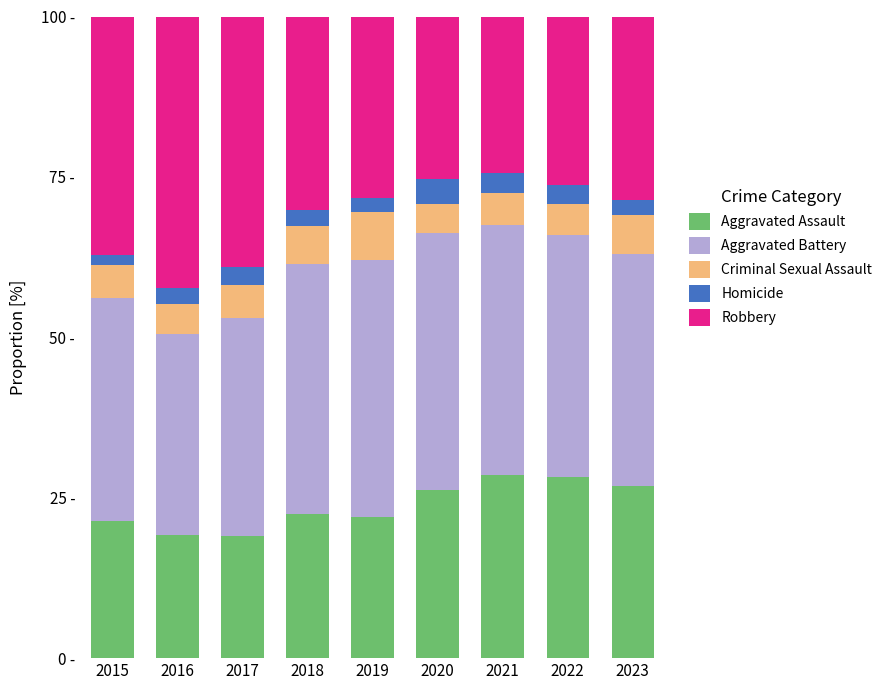

What are all the series names shown in the legend?

Aggravated Assault, Aggravated Battery, Criminal Sexual Assault, Homicide, Robbery